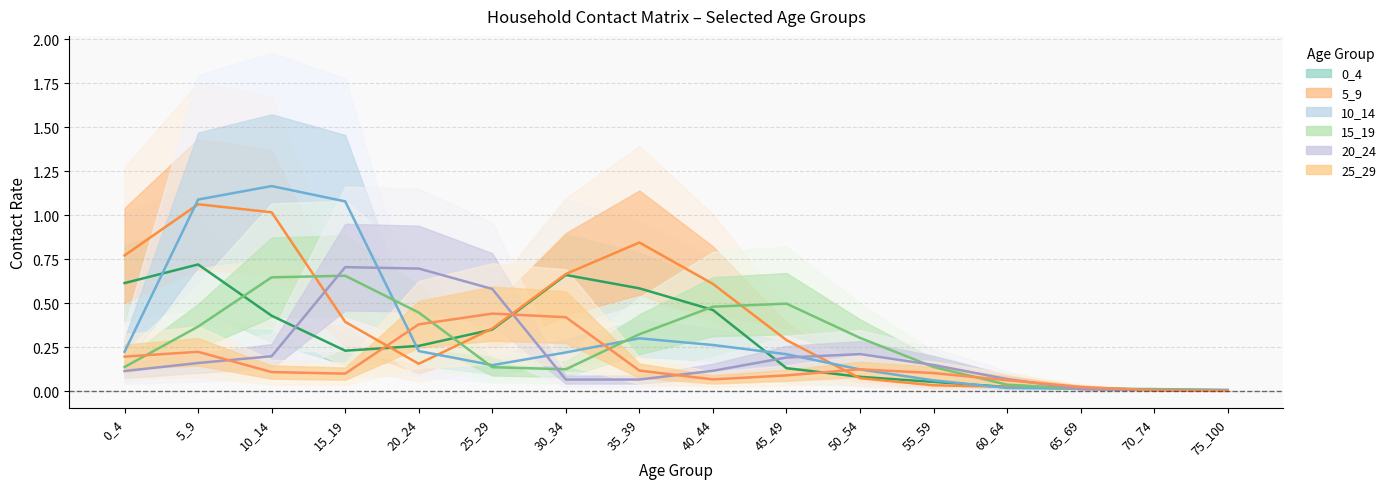

Which series has the largest total across all categories?

5_9